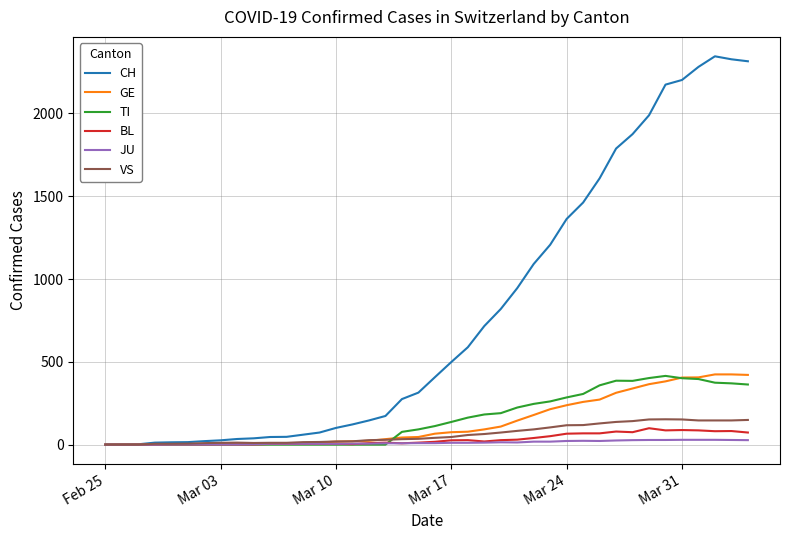

What is the greatest value displayed?

2345